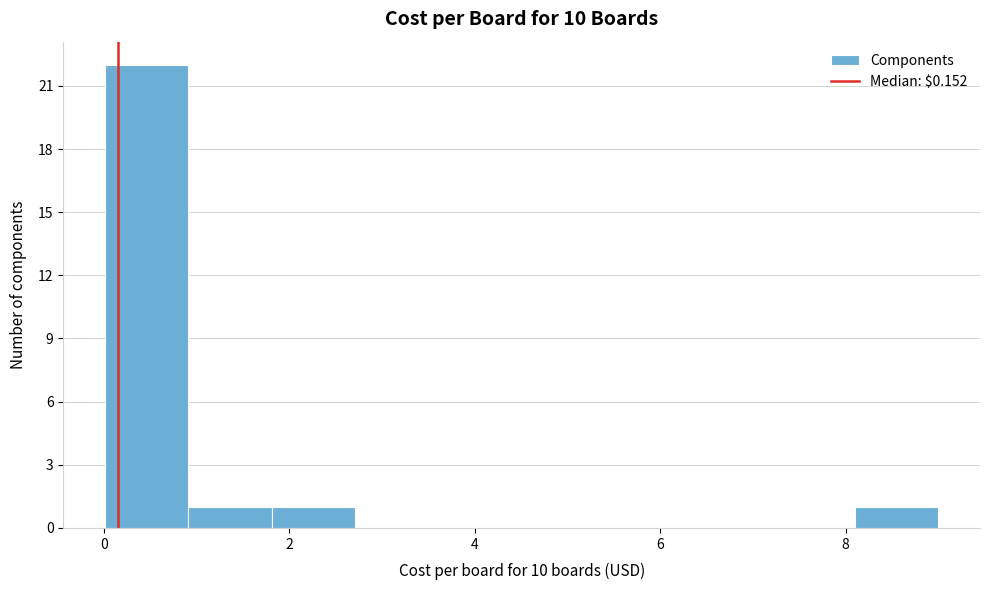

Reading left to right, list every bar in this chart as the range it spans on the x-axis followed by its height. Neither the bar edges nor the heights are printed on the chart, so give them approximately, as read against the axes.

0.0 to 1.0: 22
1.0 to 1.8: 1
1.8 to 2.8: 1
2.8 to 3.6: 0
3.6 to 4.6: 0
4.6 to 5.4: 0
5.4 to 6.4: 0
6.4 to 7.2: 0
7.2 to 8.2: 0
8.2 to 9.0: 1